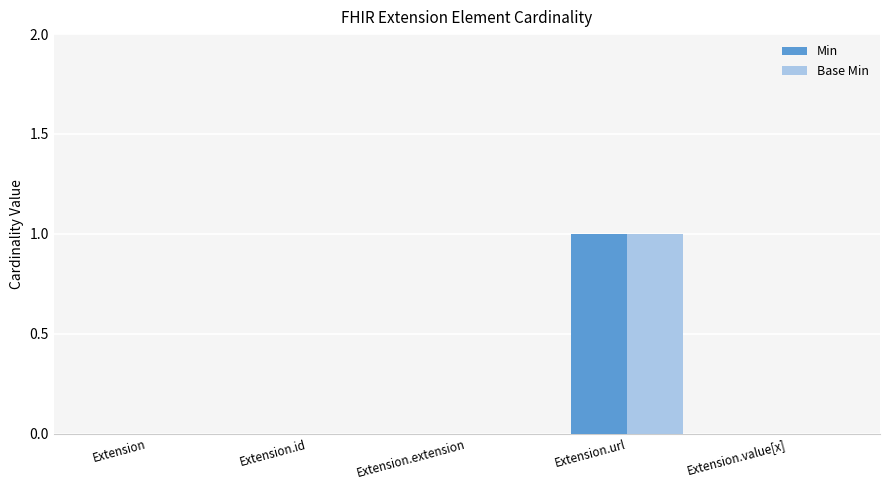

Is it true that Base Min equals 0 at Extension?

True